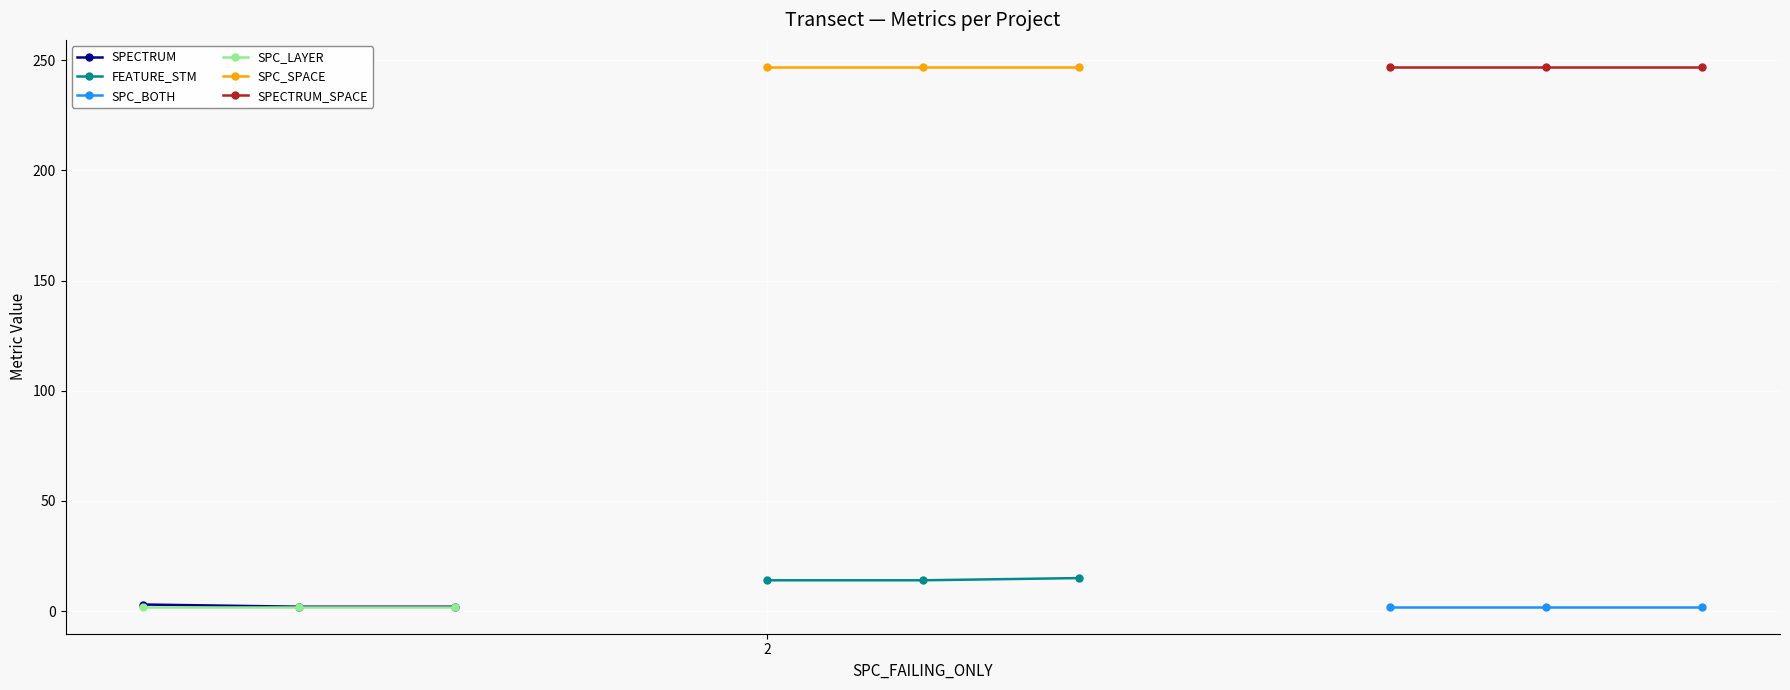

True or false: SPECTRUM_SPACE has a value of 386 at 1.

False